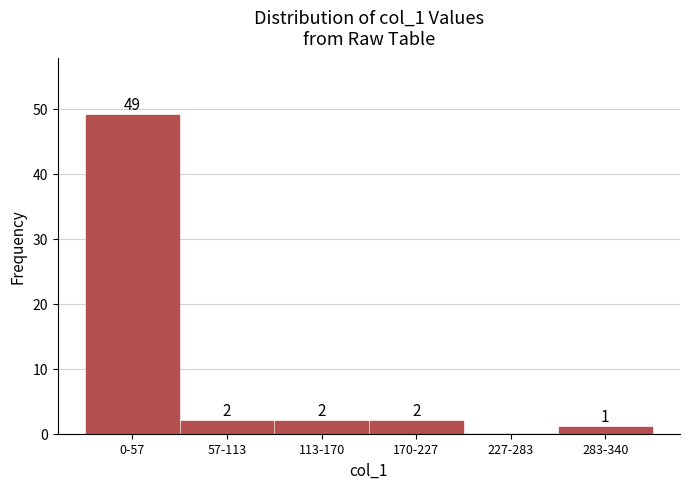

True or false: the data shows -29 at 227-283.

False